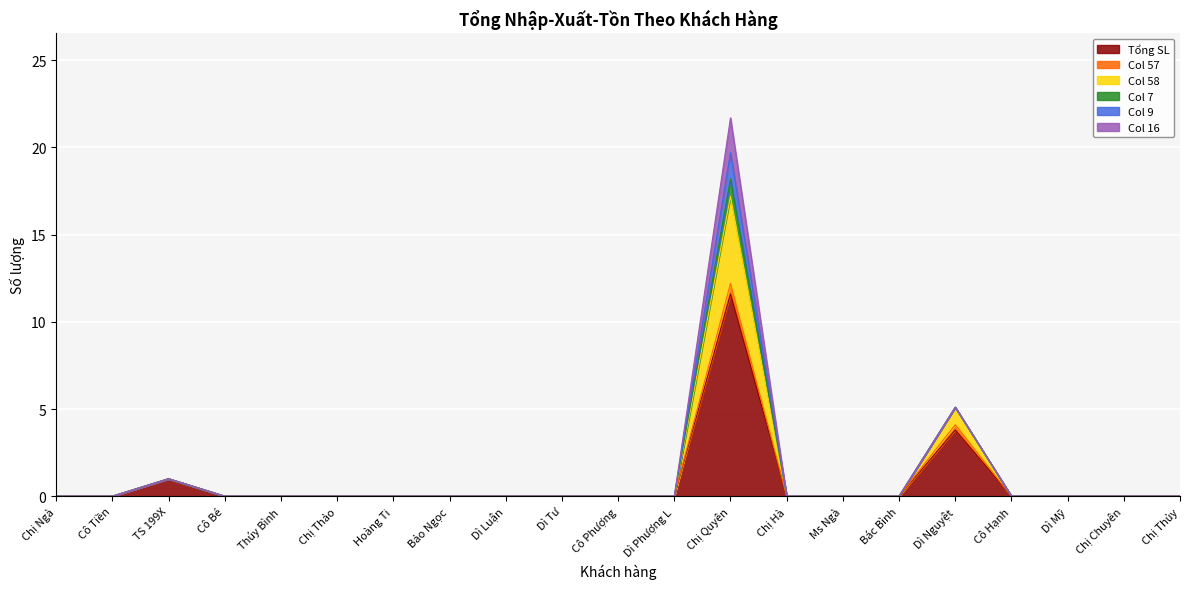

What position from the right is Cô Phượng?

11